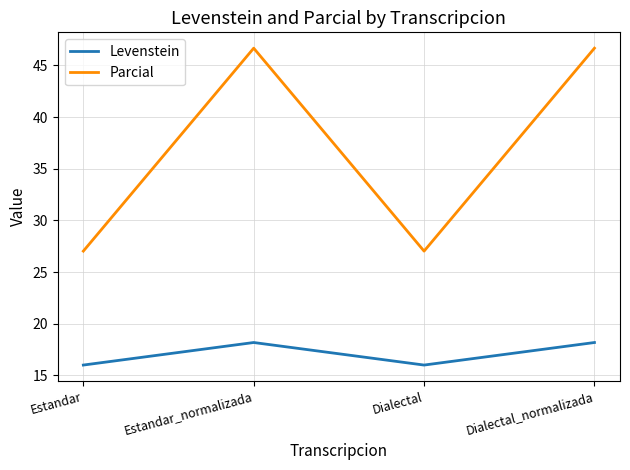

True or false: Parcial and Levenstein cross at least once.

False